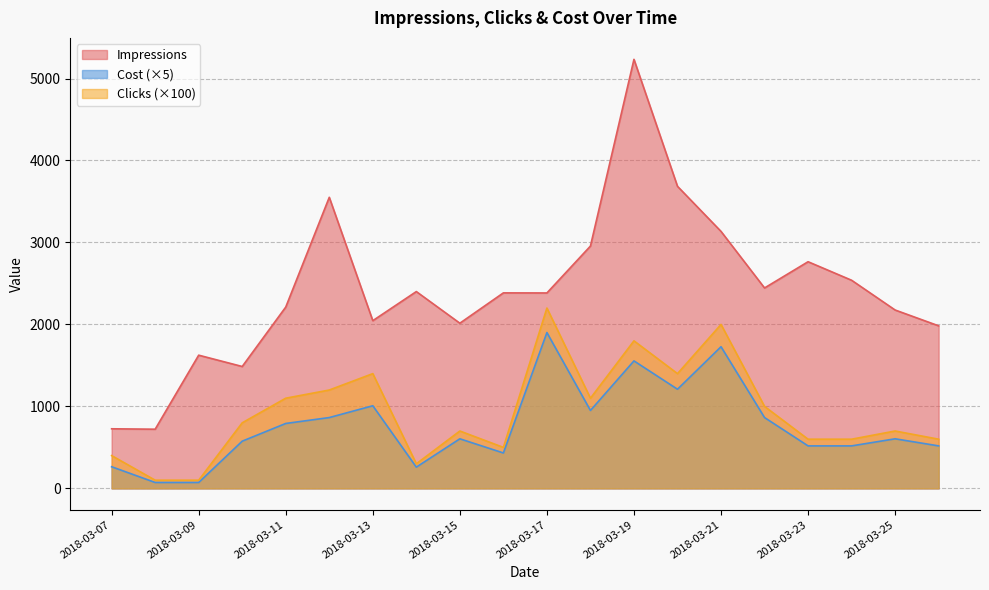

At 2018-03-07, list the series in order from largest to smallest.

Impressions, Clicks (×100), Cost (×5)